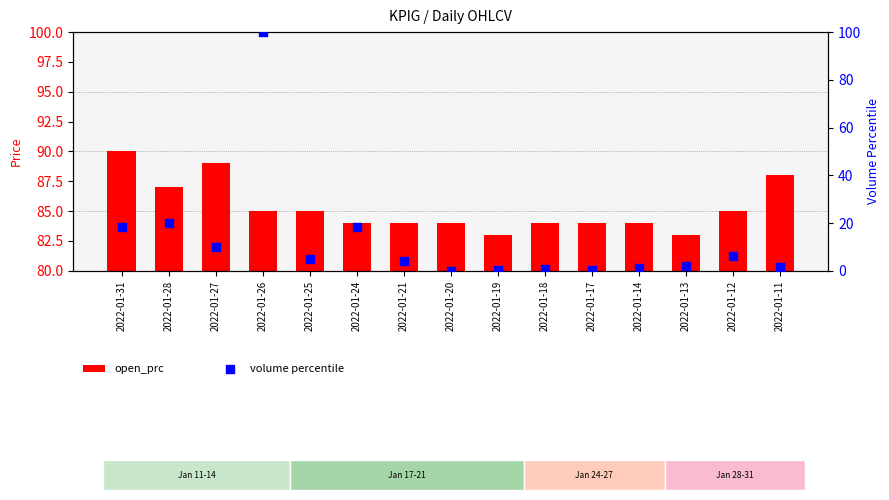

At how many categories does at least one series exceed 68?

15